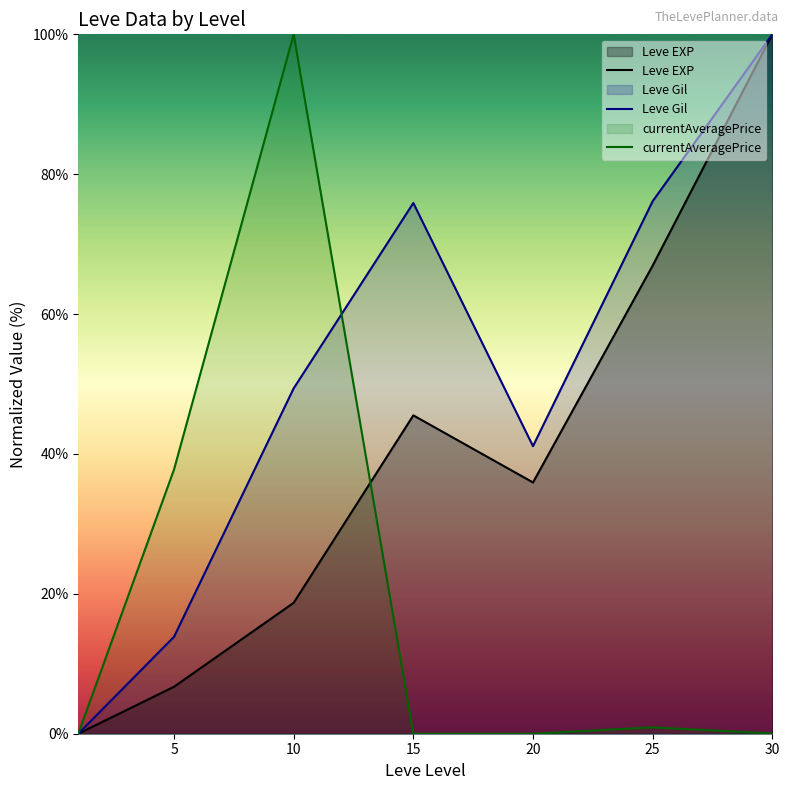

At how many categories does at least one series exceed 45?

4